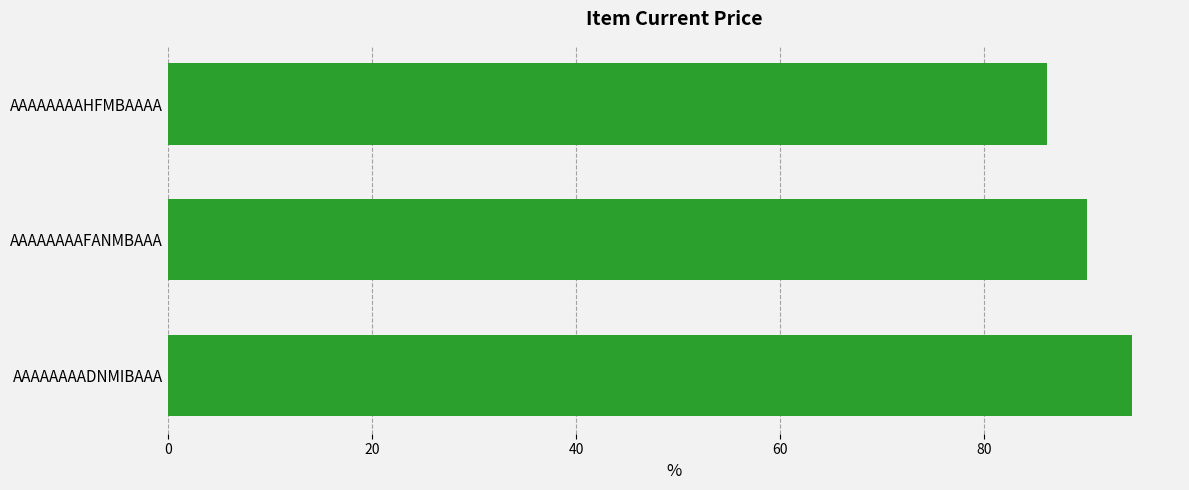

What is the difference between the maximum and second lowest values?

4.4